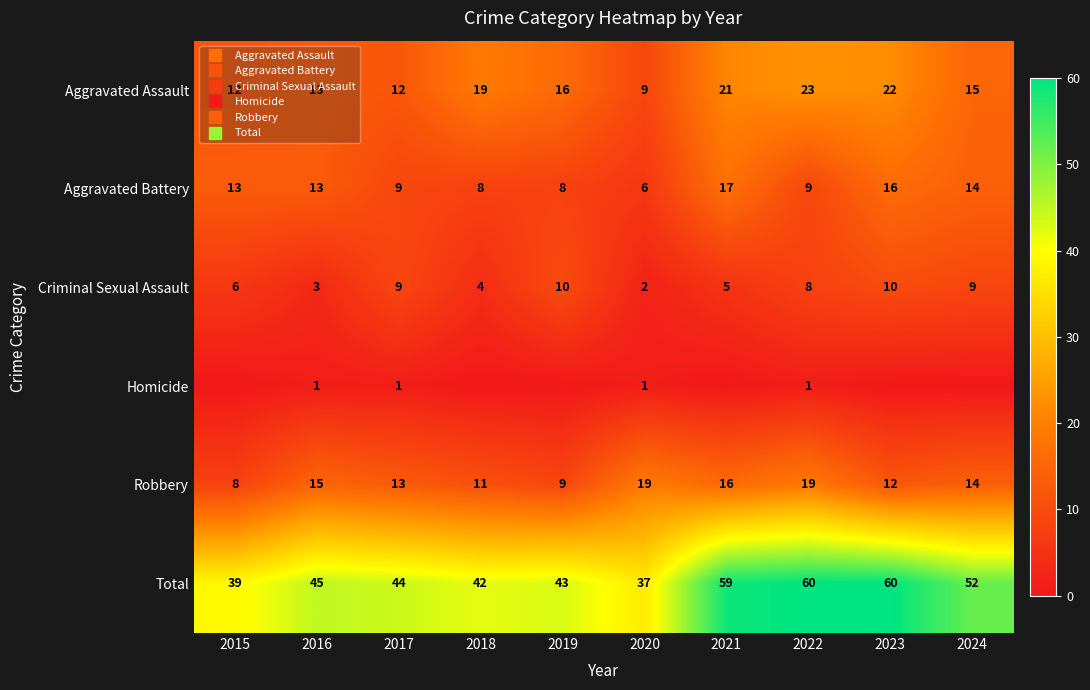

How many values in the Criminal Sexual Assault series exceed 8?

4